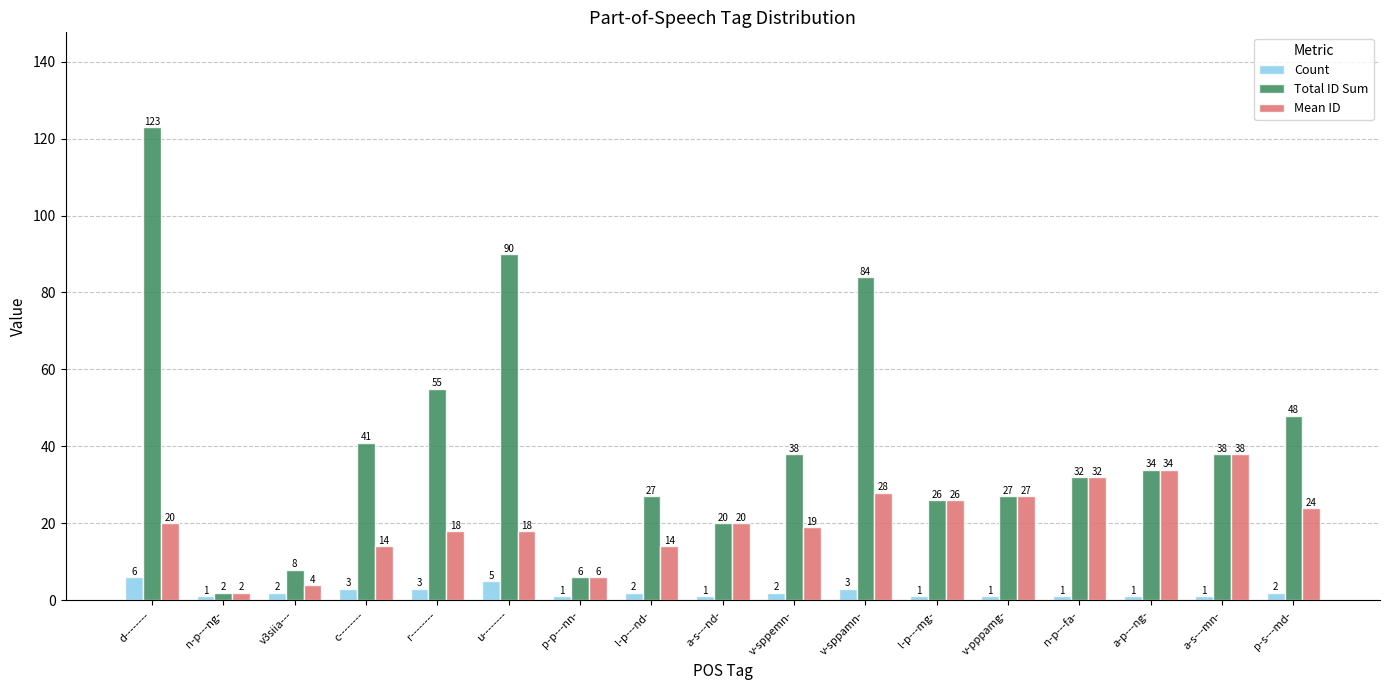

What is the average value of the Total ID Sum series?

41